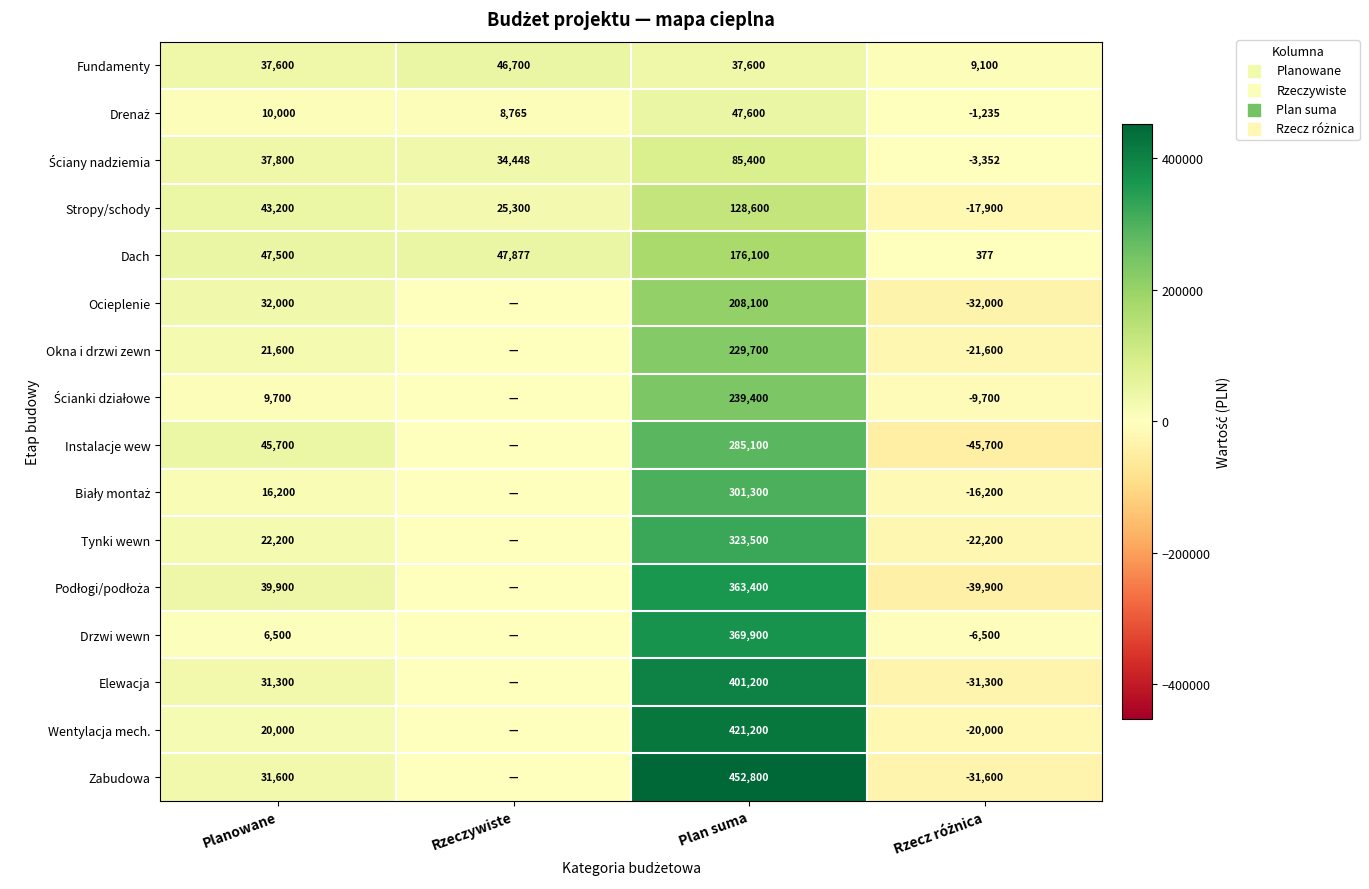

True or false: Dach has a value of 47877 at Rzeczywiste.

True